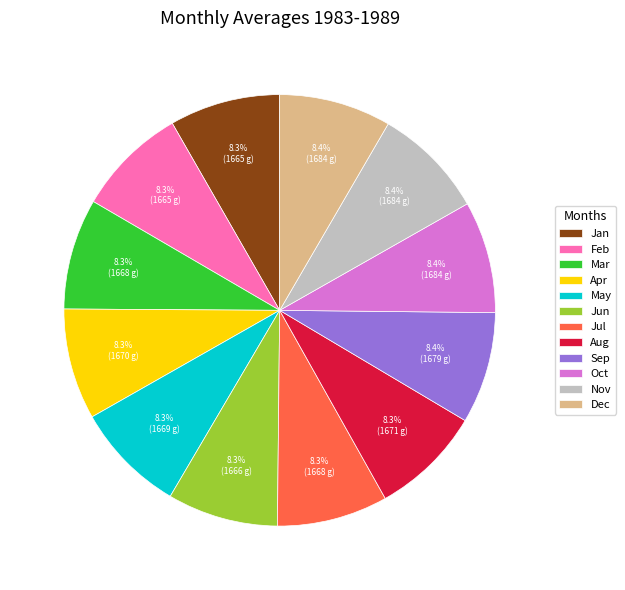

What percentage is the Feb slice, to the nearest percent?

8%